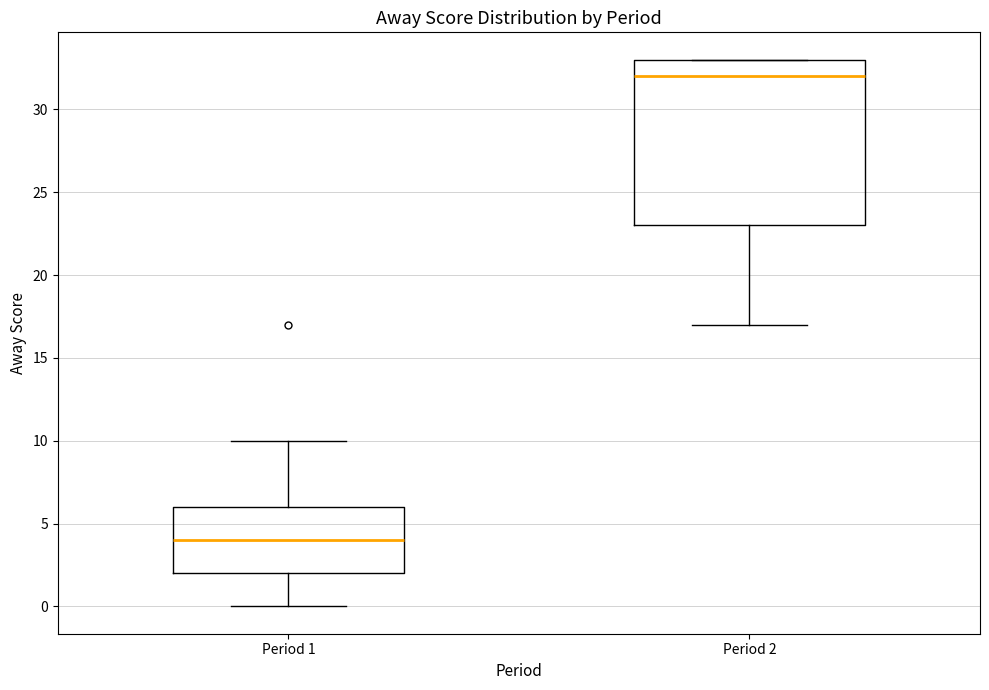

Where does the upper whisker of the box for Period 1 end on the y-axis? The values are not printed on the chart, so give them approximately, as read against the axis.

10